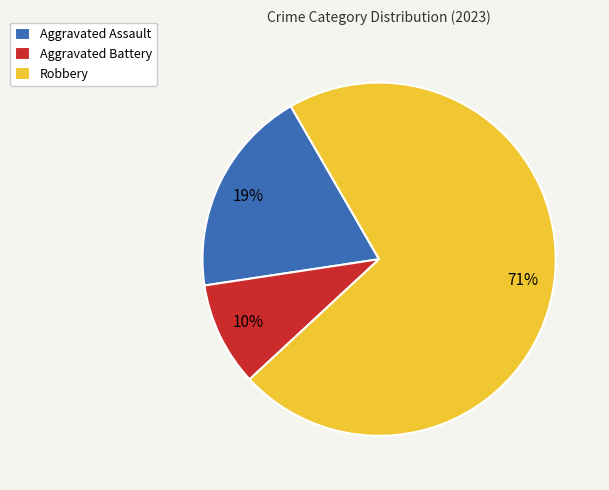

To the nearest percent, what is the average slice percentage?

33%